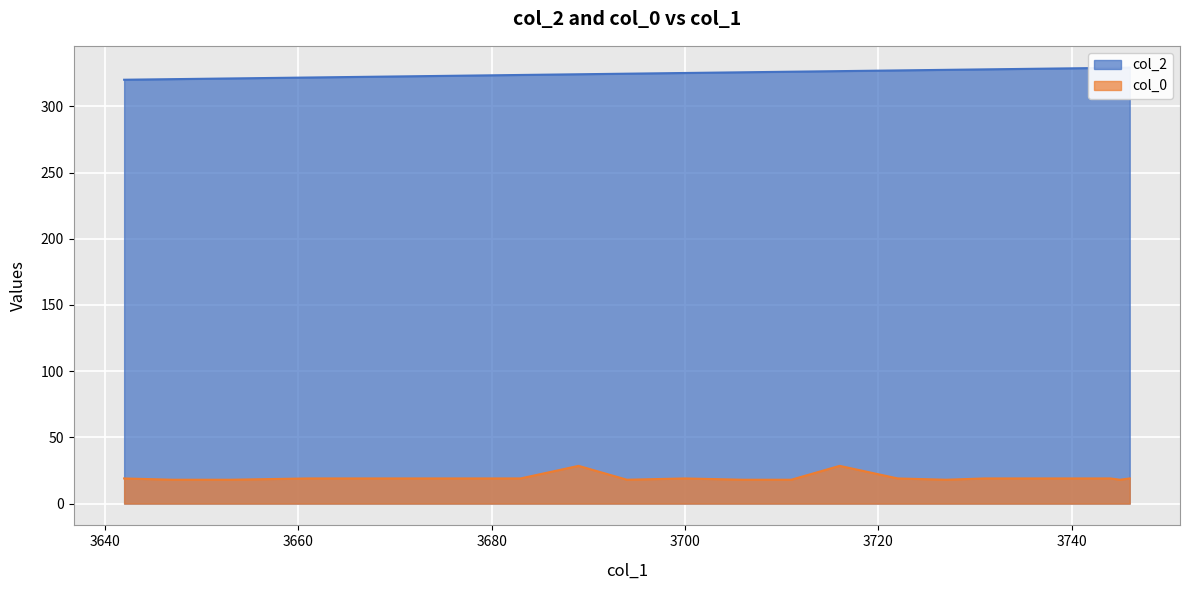

How many lines are shown in the chart?

2